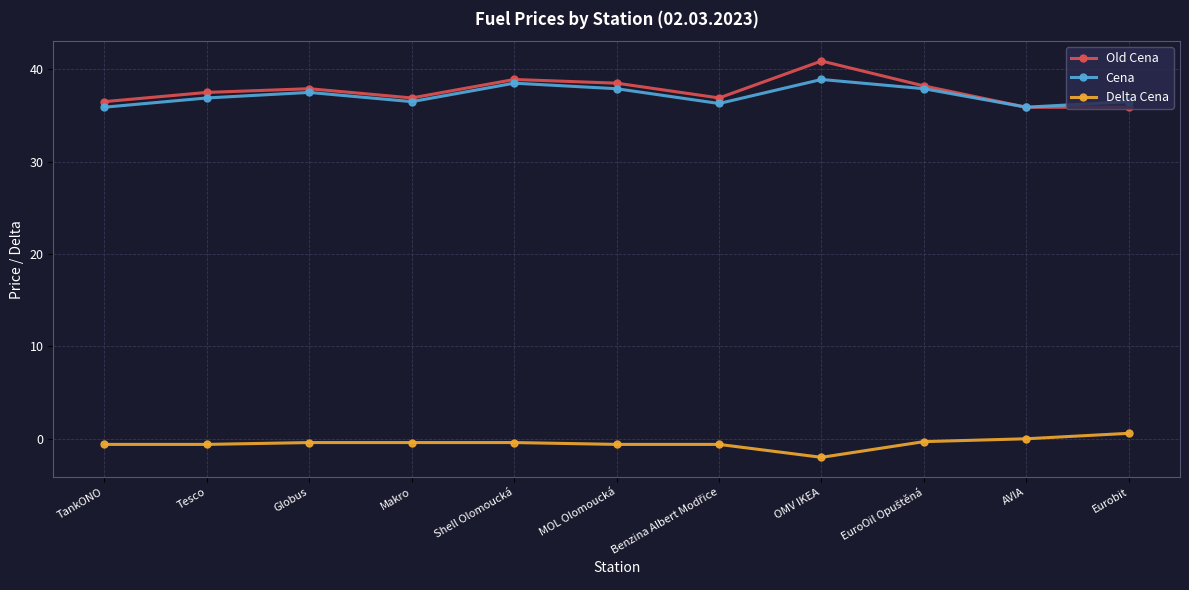

What is the sum of the Delta Cena values at TankONO and Globus?

-1.0